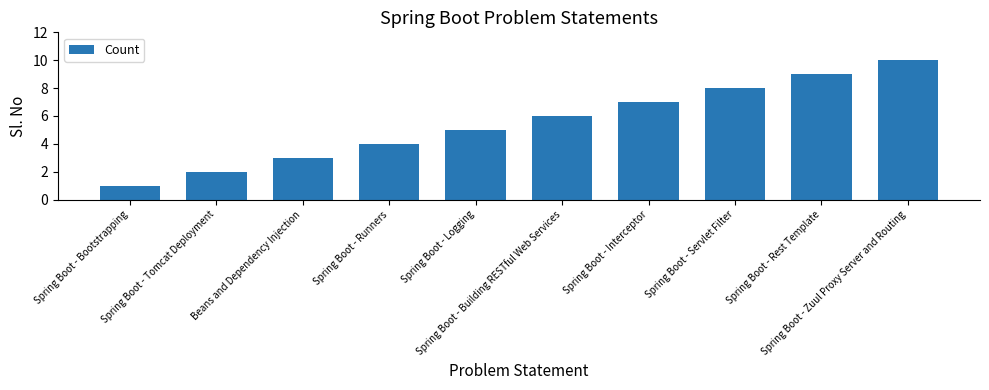

What is the maximum value shown in the chart?

10